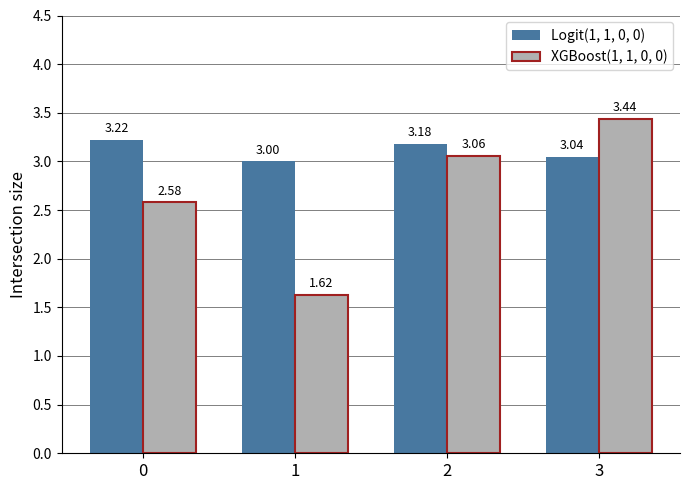

Does the chart contain any negative values?

No